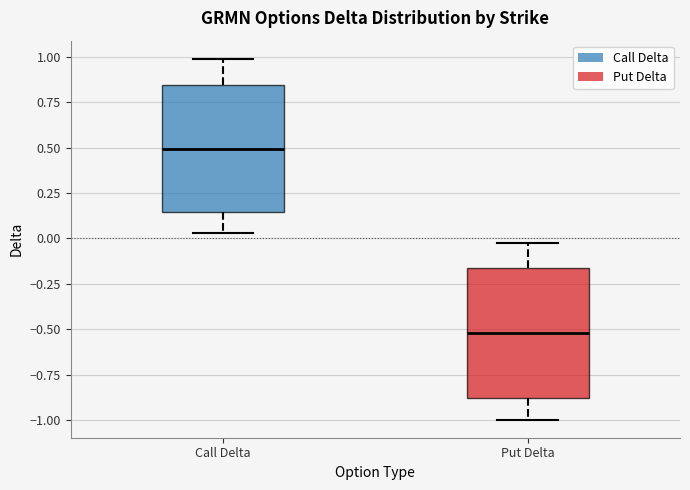

Which box's median line is the highest?

Call Delta